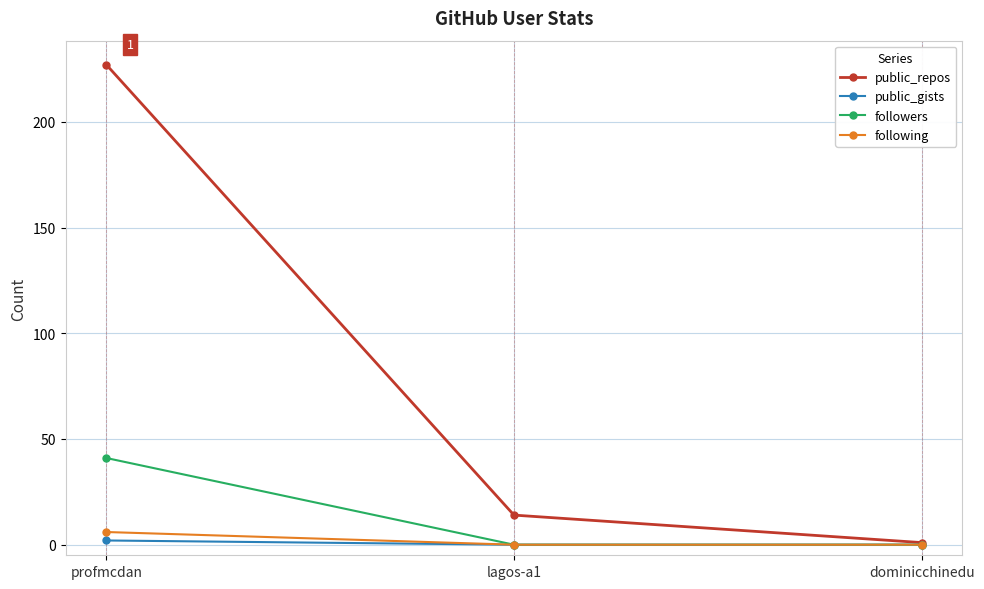

What is the difference between the maximum and minimum values in the following series?

6